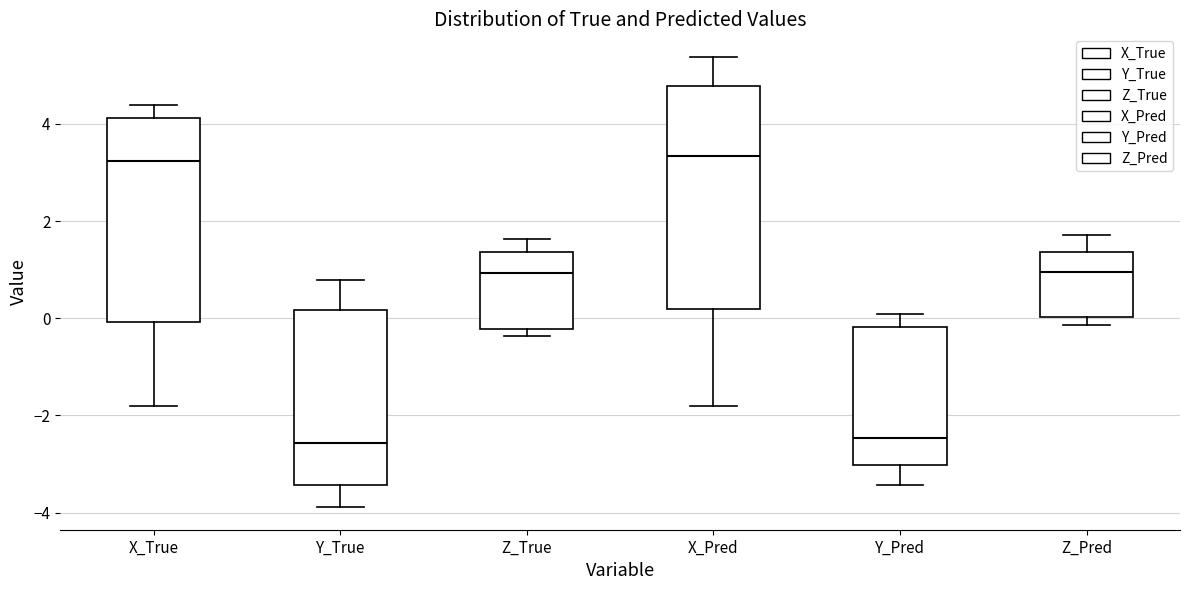

Reading left to right, read every box against the y-axis: the position of its median line, the range the box covers, and the ends of its whiskers. The values are not printed on the chart, so give them approximately, as read against the axis.

X_True: median 3.2, box 0.0 to 4.2, whiskers -1.8 to 4.4
Y_True: median -2.6, box -3.4 to 0.2, whiskers -3.8 to 0.8
Z_True: median 1.0, box -0.2 to 1.4, whiskers -0.4 to 1.6
X_Pred: median 3.4, box 0.2 to 4.8, whiskers -1.8 to 5.4
Y_Pred: median -2.4, box -3.0 to -0.2, whiskers -3.4 to 0.0
Z_Pred: median 1.0, box 0.0 to 1.4, whiskers -0.2 to 1.8